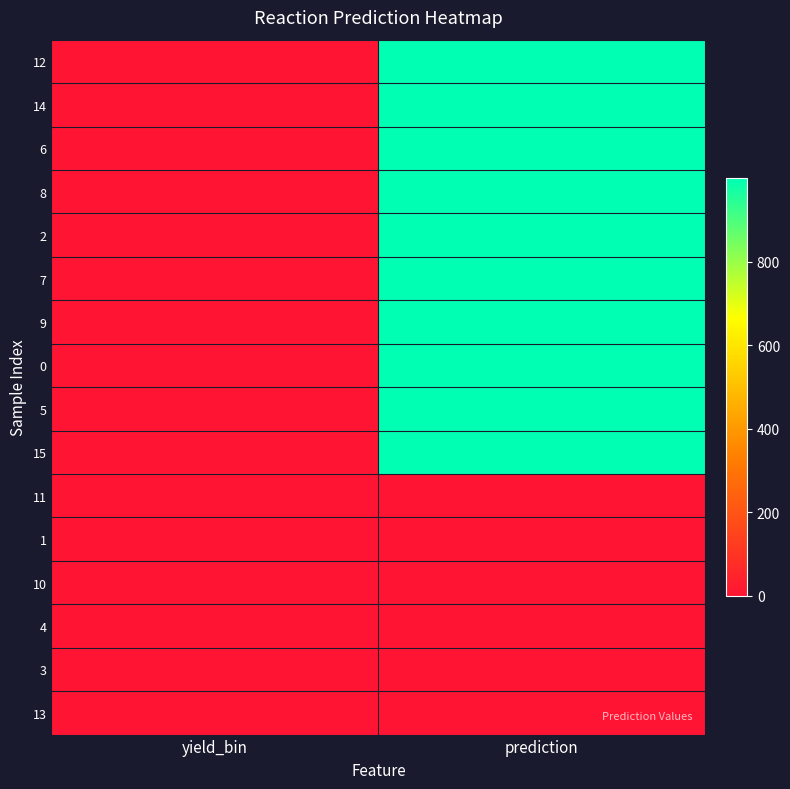

How many categories are shown in the chart?

2